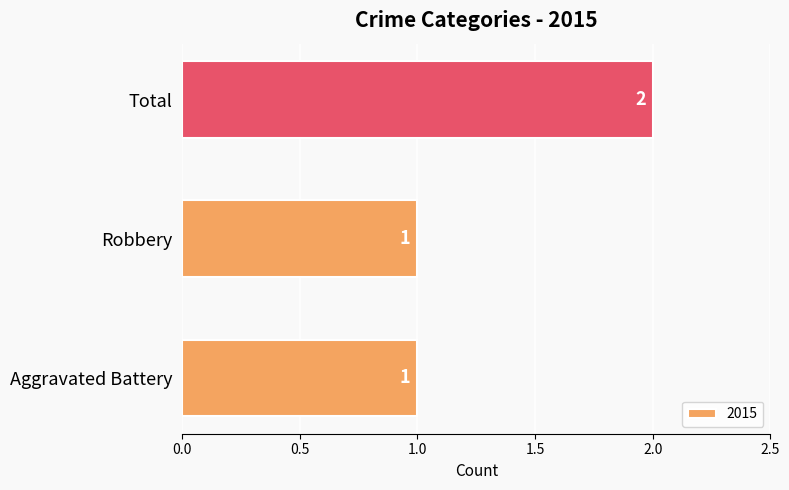

What is the smallest value displayed?

1